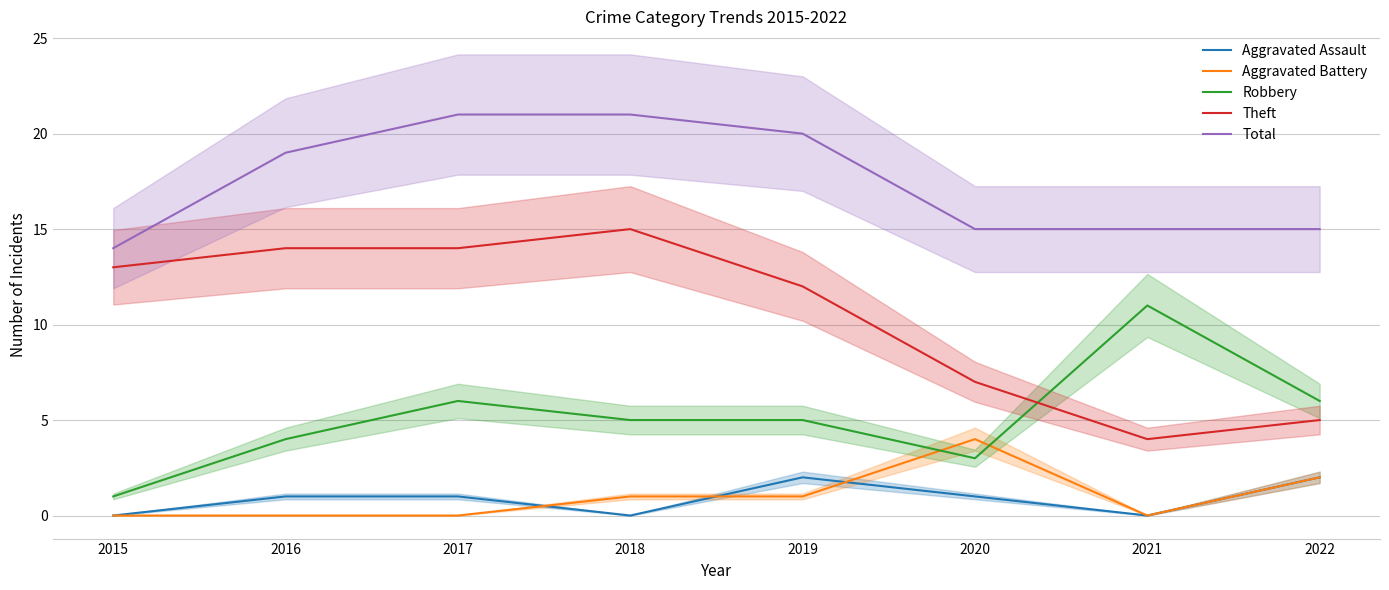

Does the chart have visible grid lines?

Yes